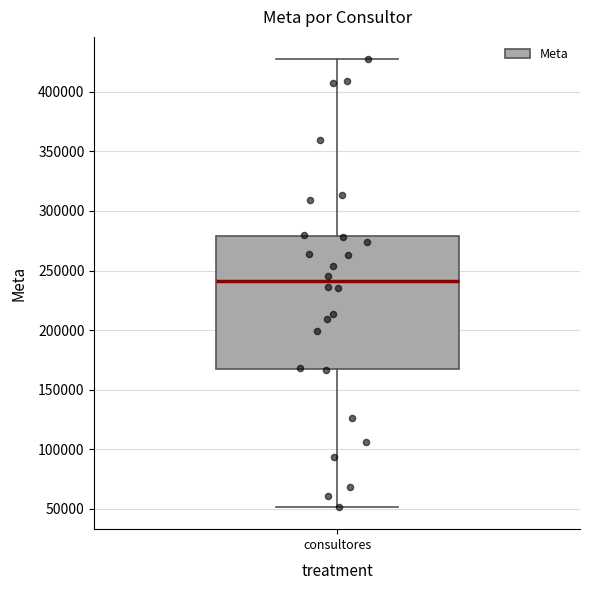

Where does the upper whisker of the box for consultores end on the y-axis? The values are not printed on the chart, so give them approximately, as read against the axis.

425000